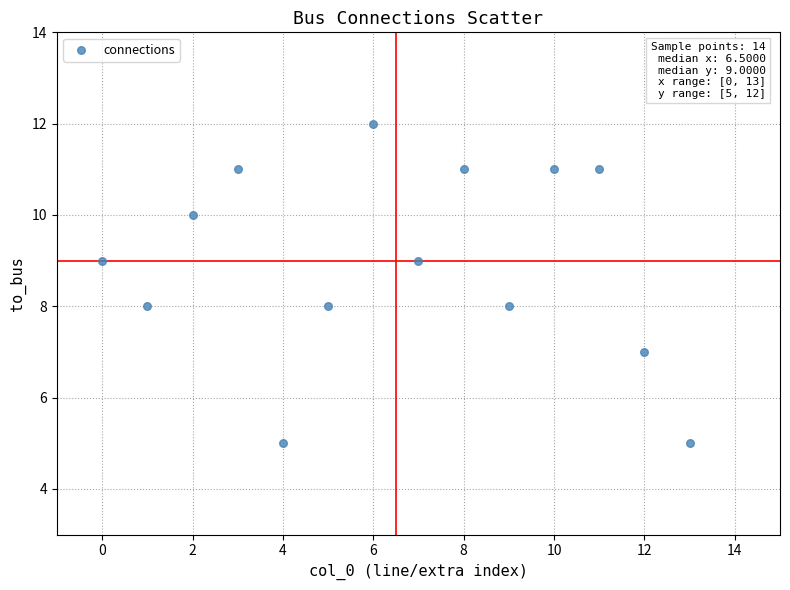

What is the range of Y values (max minus min)?

7